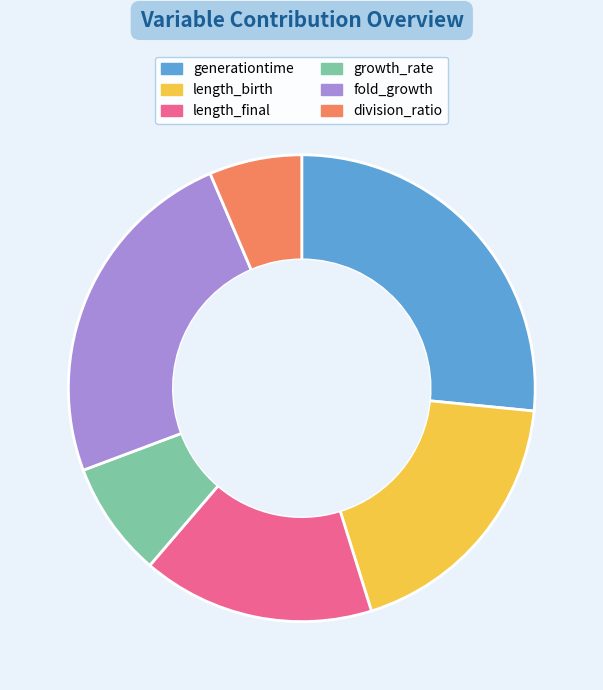

Which category has the biggest portion of the pie?

generationtime